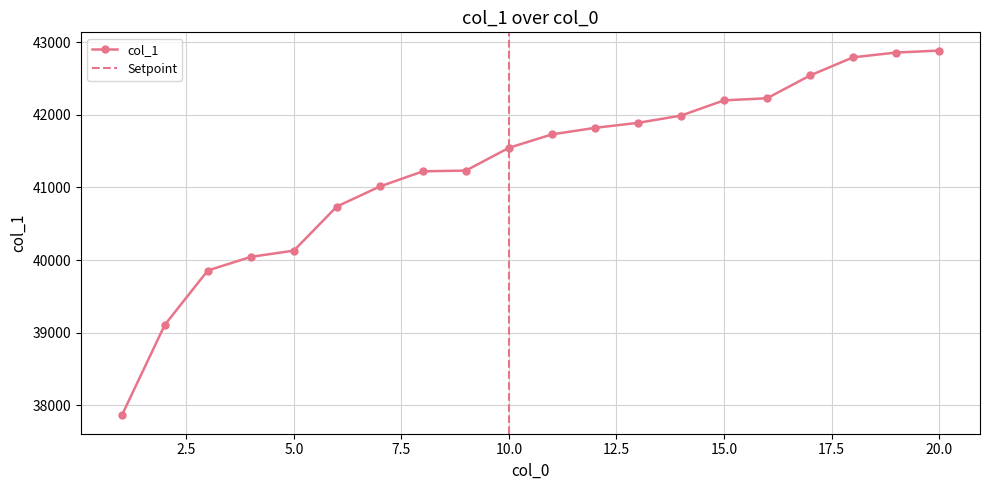

Which label corresponds to the largest value in the chart?

20